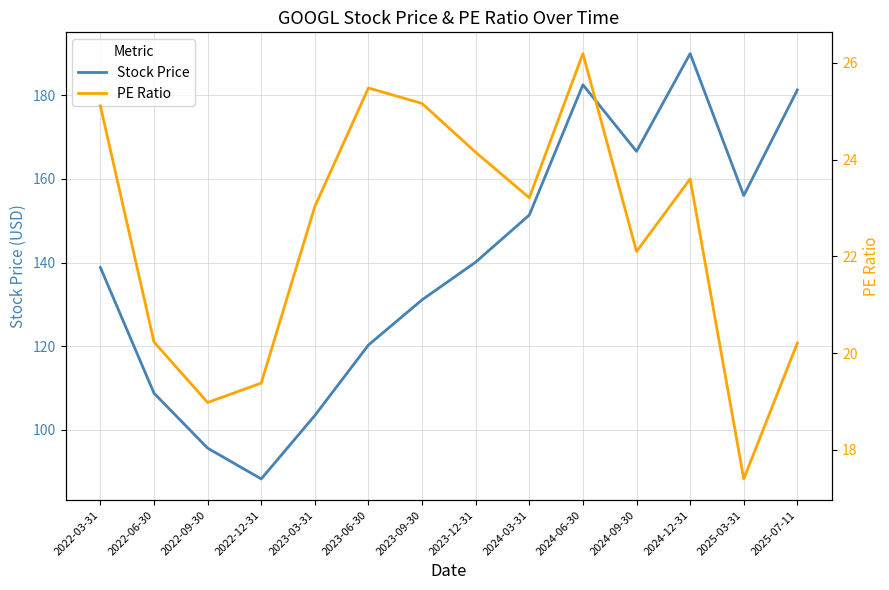

Between 2023-09-30 and 2022-09-30, which is larger?

2023-09-30